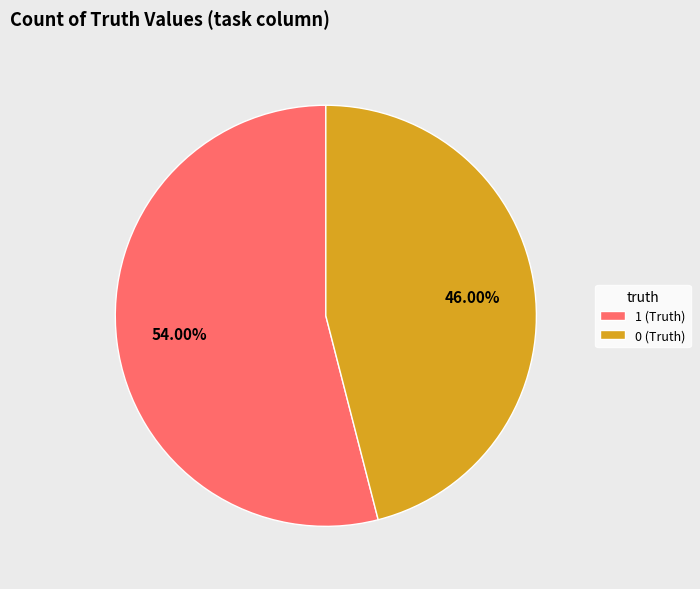

Combined, do 1 (Truth) and 0 (Truth) account for over 50%?

Yes